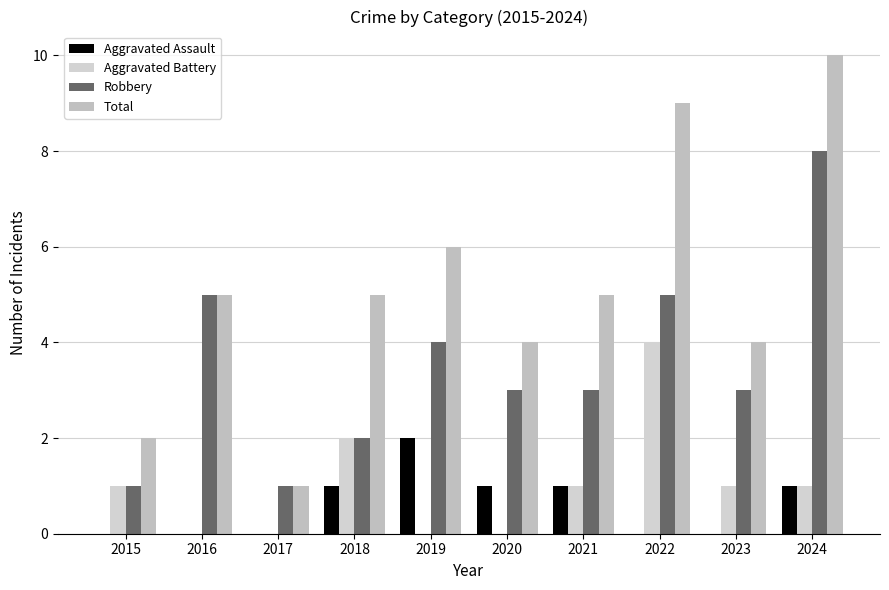

What is the average value of the Total series?

5